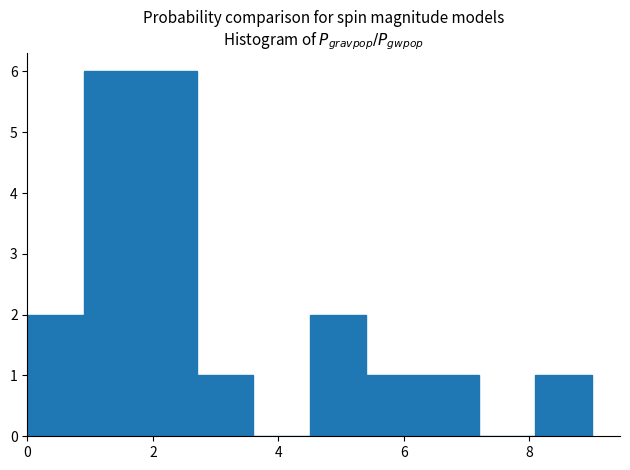

Reading left to right, transcribe this chart: for each bar, give the range it covers on the x-axis and its height. Neither the bar edges nor the heights are printed on the chart, so give them approximately, as read against the axes.

0.0 to 0.9: 2
0.9 to 1.8: 6
1.8 to 2.7: 6
2.7 to 3.6: 1
3.6 to 4.5: 0
4.5 to 5.4: 2
5.4 to 6.3: 1
6.3 to 7.2: 1
7.2 to 8.1: 0
8.1 to 9.0: 1